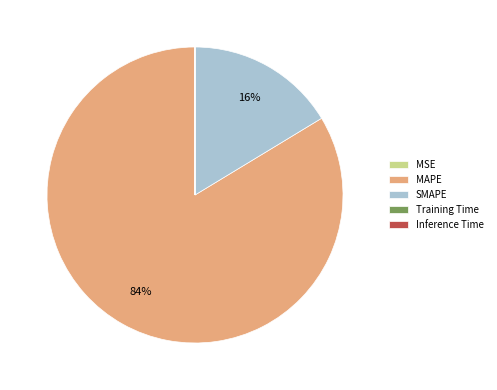

True or false: MAPE accounts for 84% of the total.

True